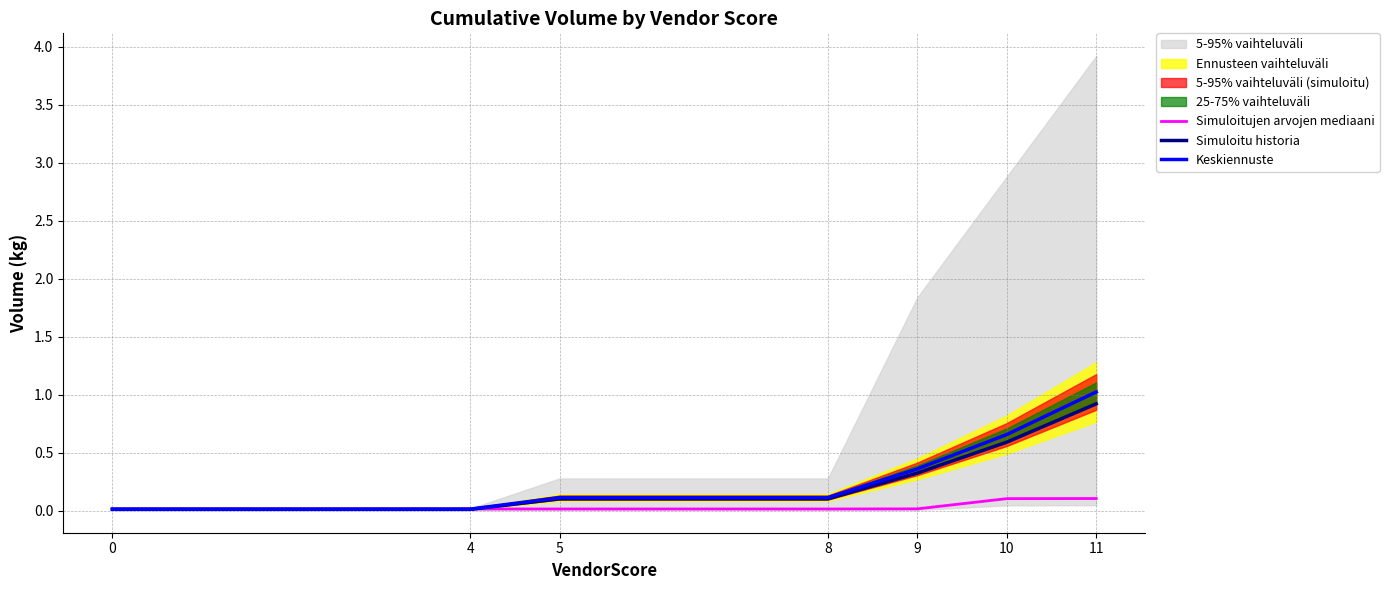

The Keskiennuste series shows 1.0 at 11. True or false?

True